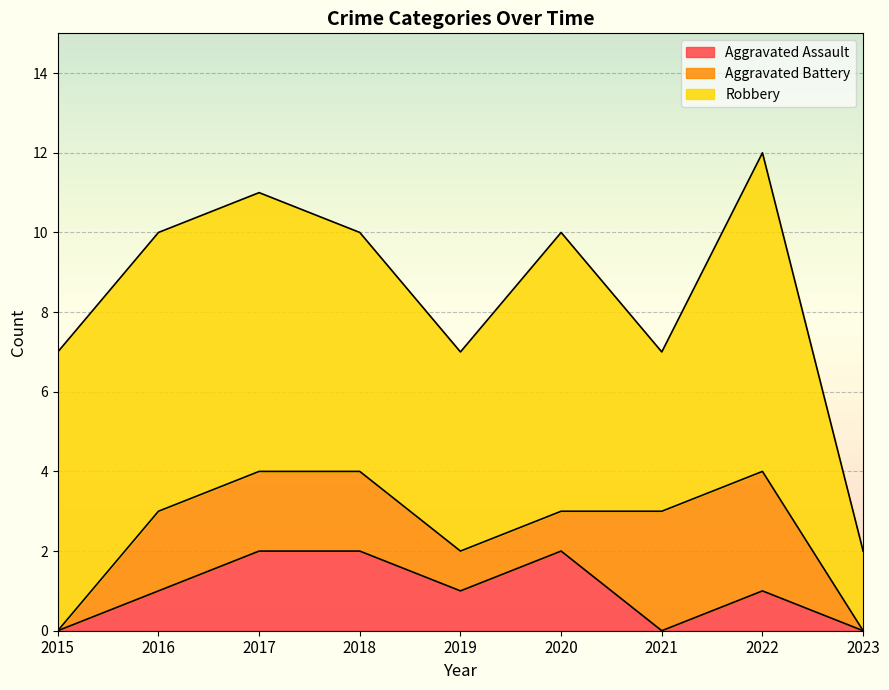

In Robbery, how many points are lower than both neighbors (excluding endpoints)?

2